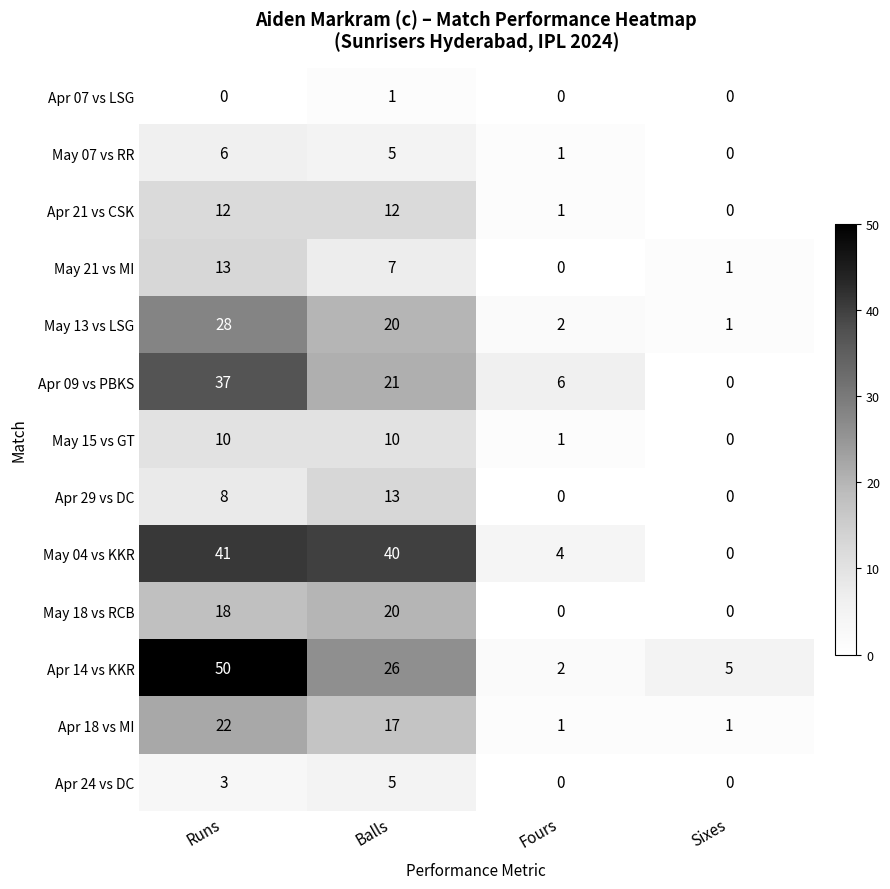

Rank the categories by May 13 vs LSG value from lowest to highest.

Sixes, Fours, Balls, Runs